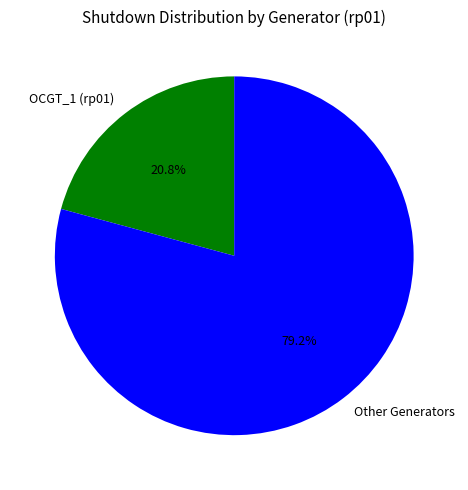

Count the number of slices in the pie.

2